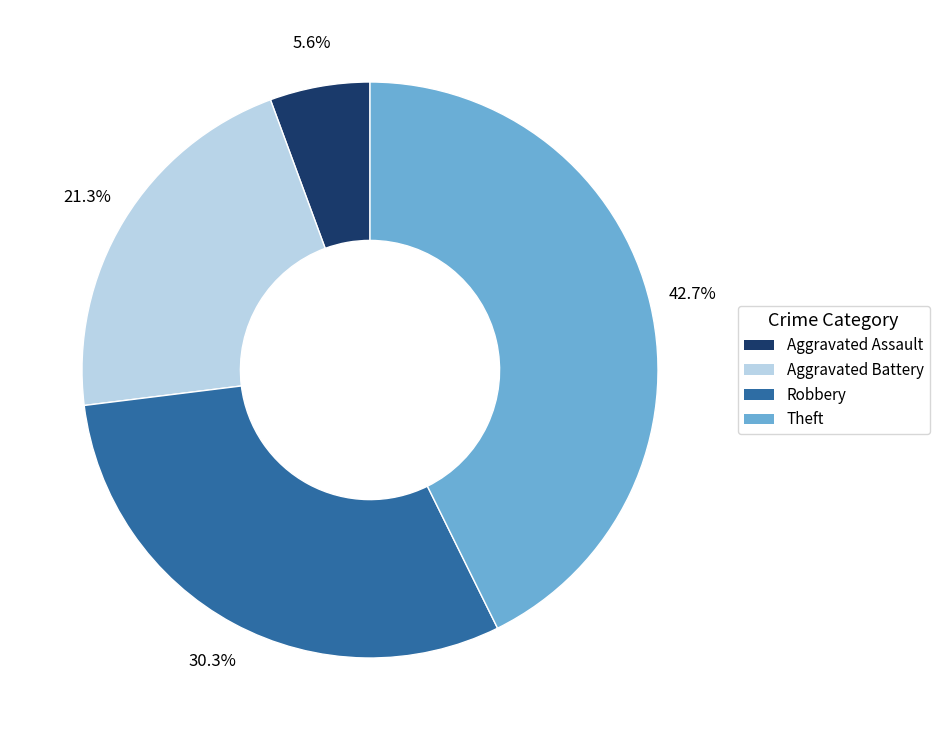

Does Aggravated Battery represent more than half of the total?

No